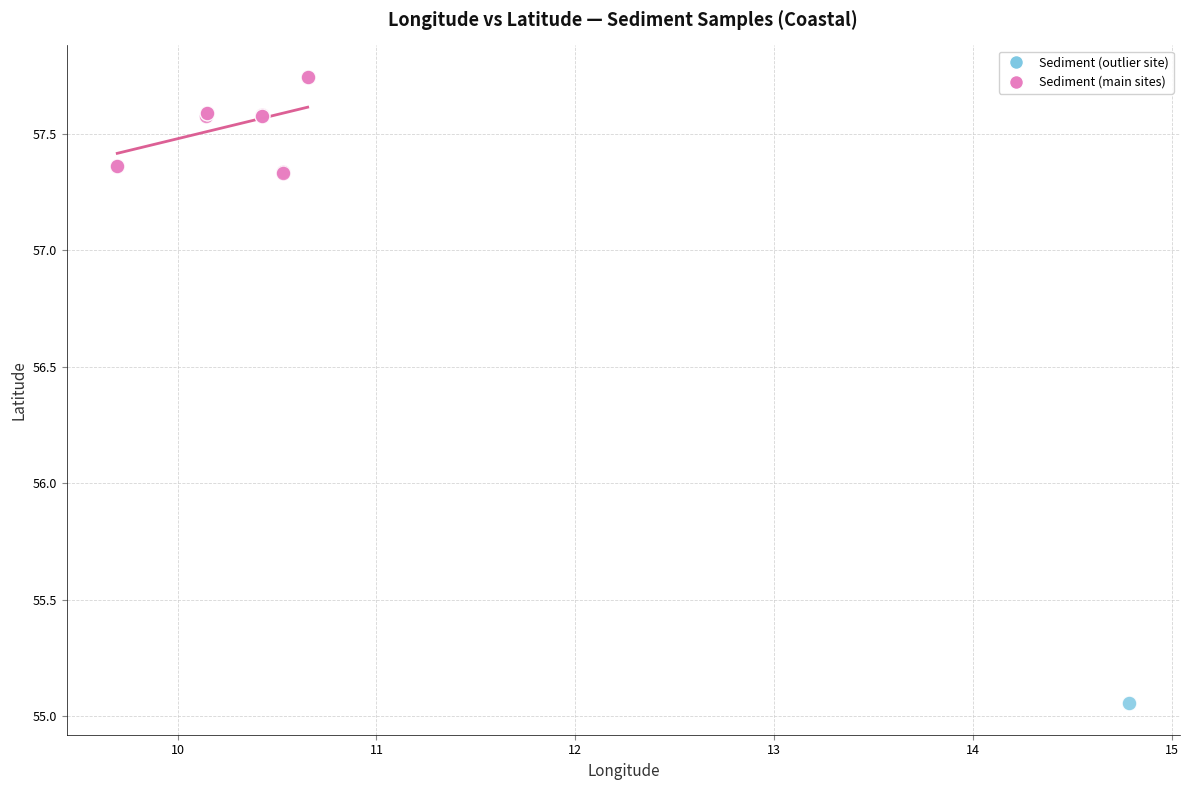

What are all the series names shown in the legend?

Sediment (outlier site), Sediment (main sites)